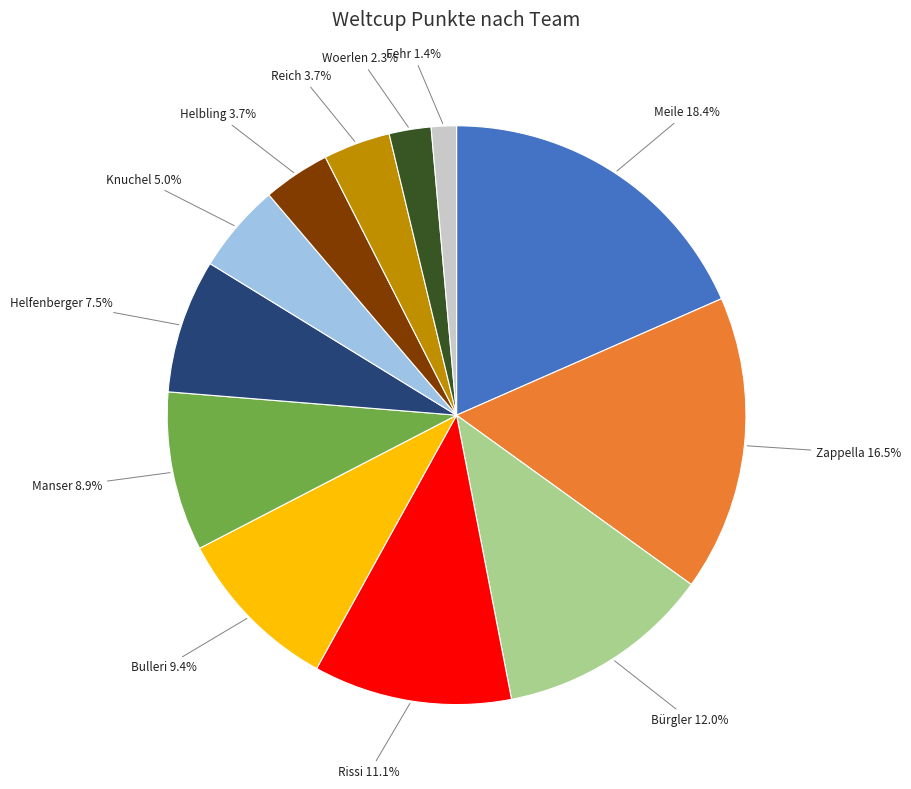

Combined, do Zappella and Fehr account for over 50%?

No